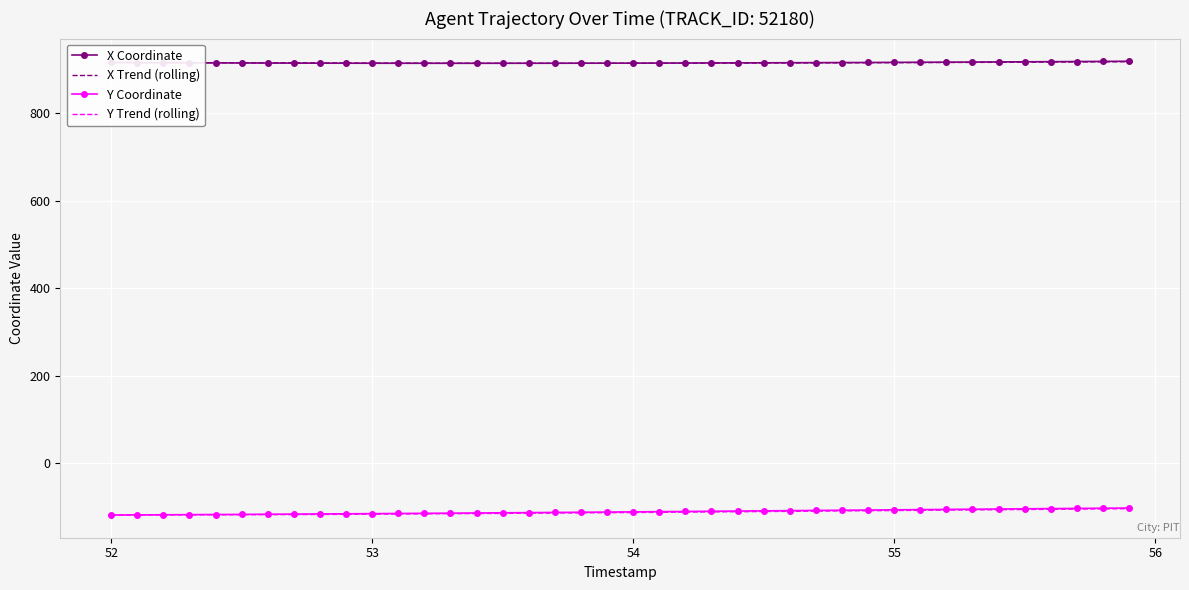

What is the minimum value for Y Coordinate?

-119.0